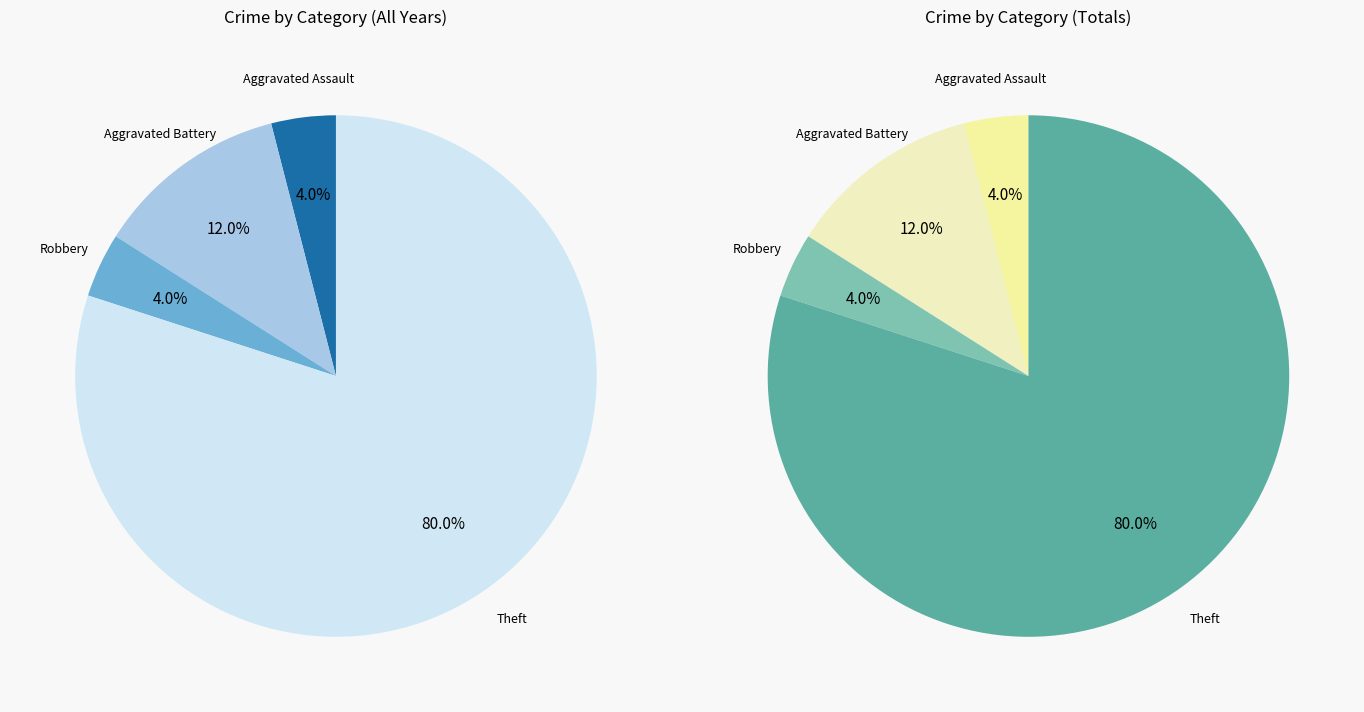

To the nearest percent, what portion does Theft represent?

80%